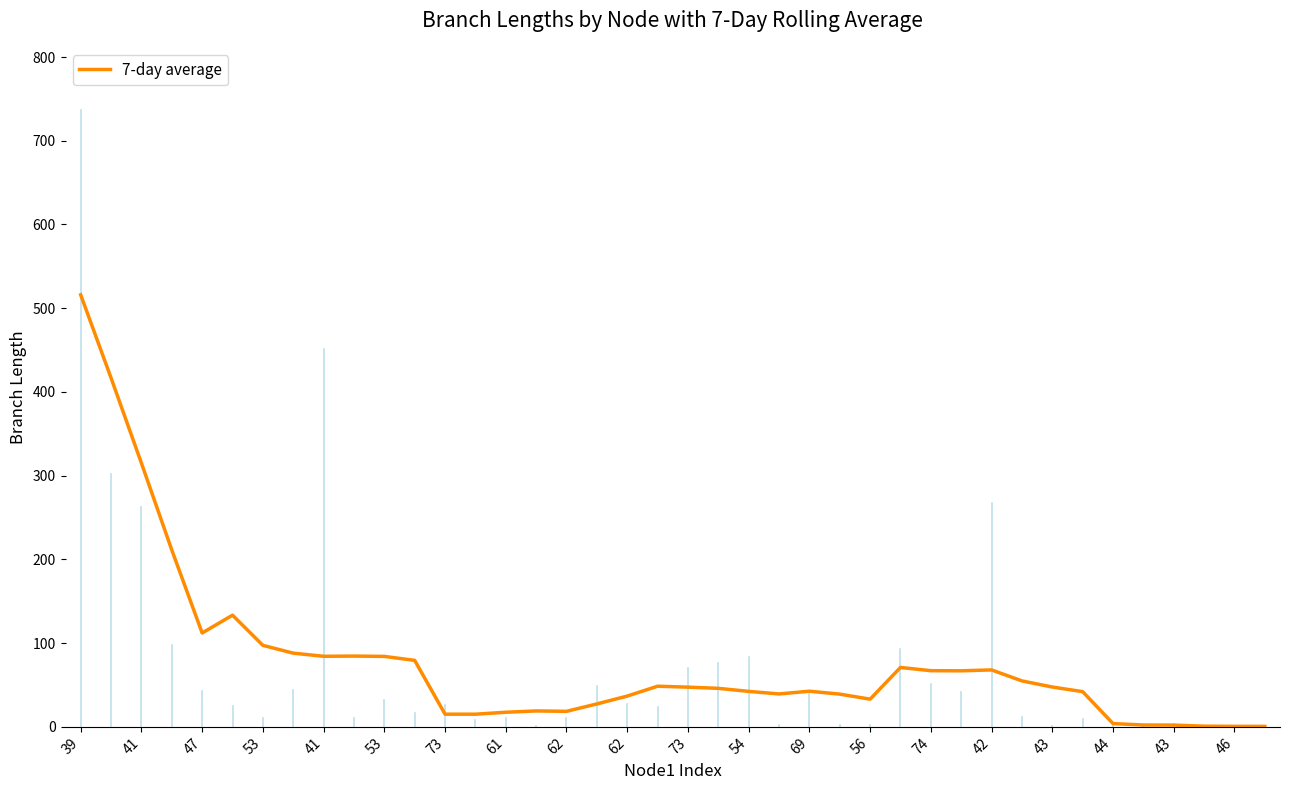

What is the maximum value shown in the chart?

516.0